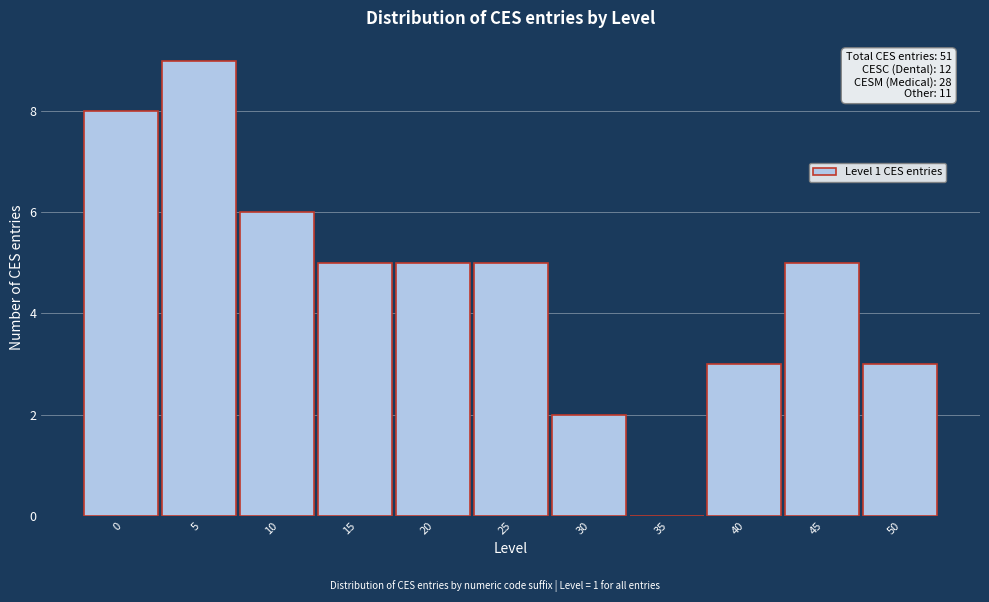

Reading left to right, what are all the values shown in this chart?

0=8	5=9	10=6	15=5	20=5	25=5	30=2	35=0	40=3	45=5	50=3